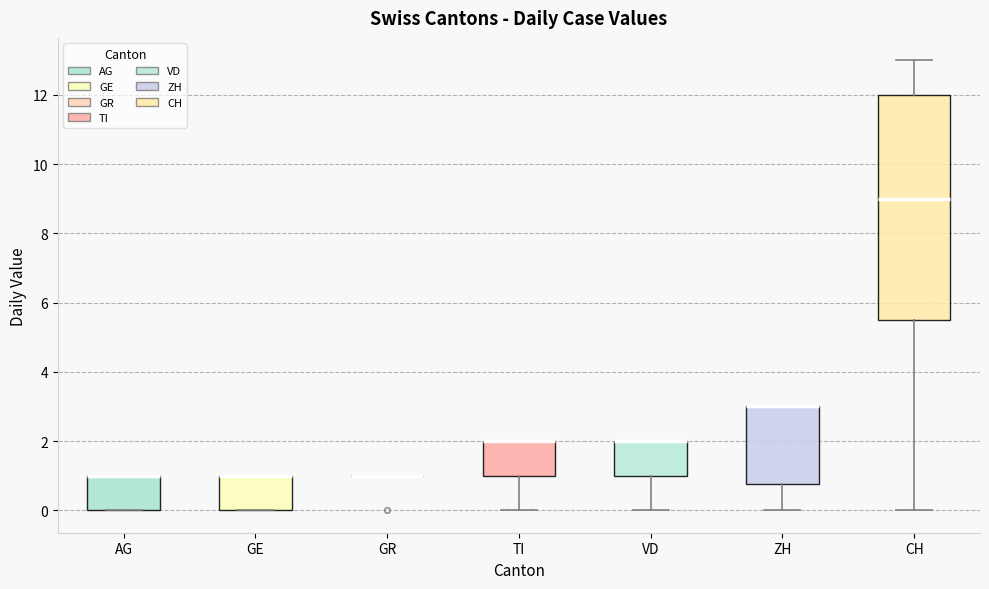

Comparing the boxes themselves (not the whiskers), which one is the tallest?

CH